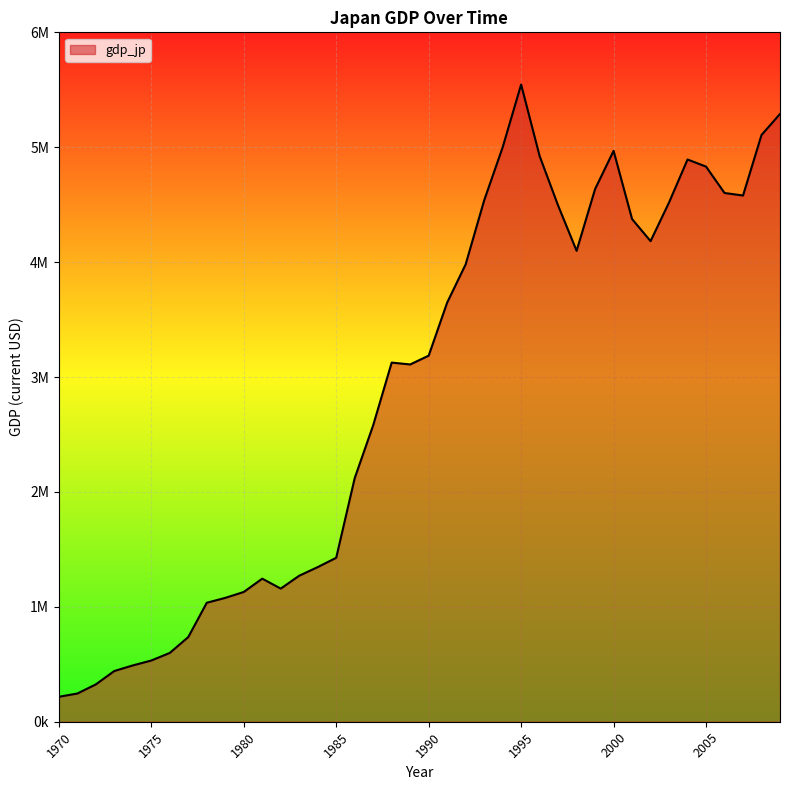

What is the difference between the second highest and second lowest values?

5044129.6